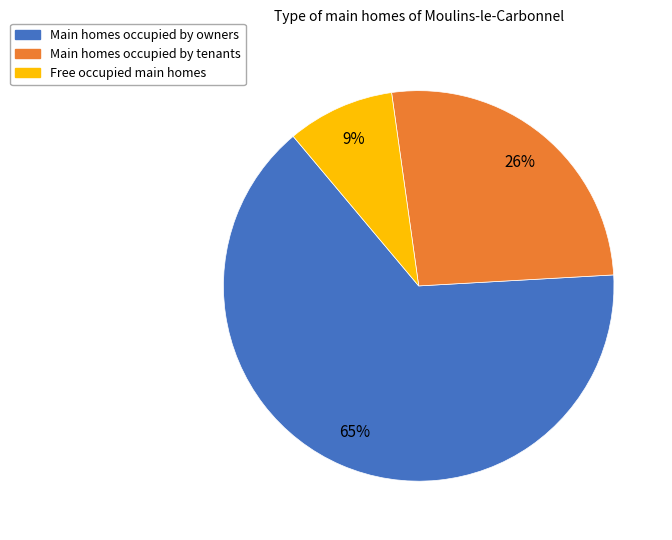

To the nearest percent, what is the difference between the largest and smallest slice percentages?

56%